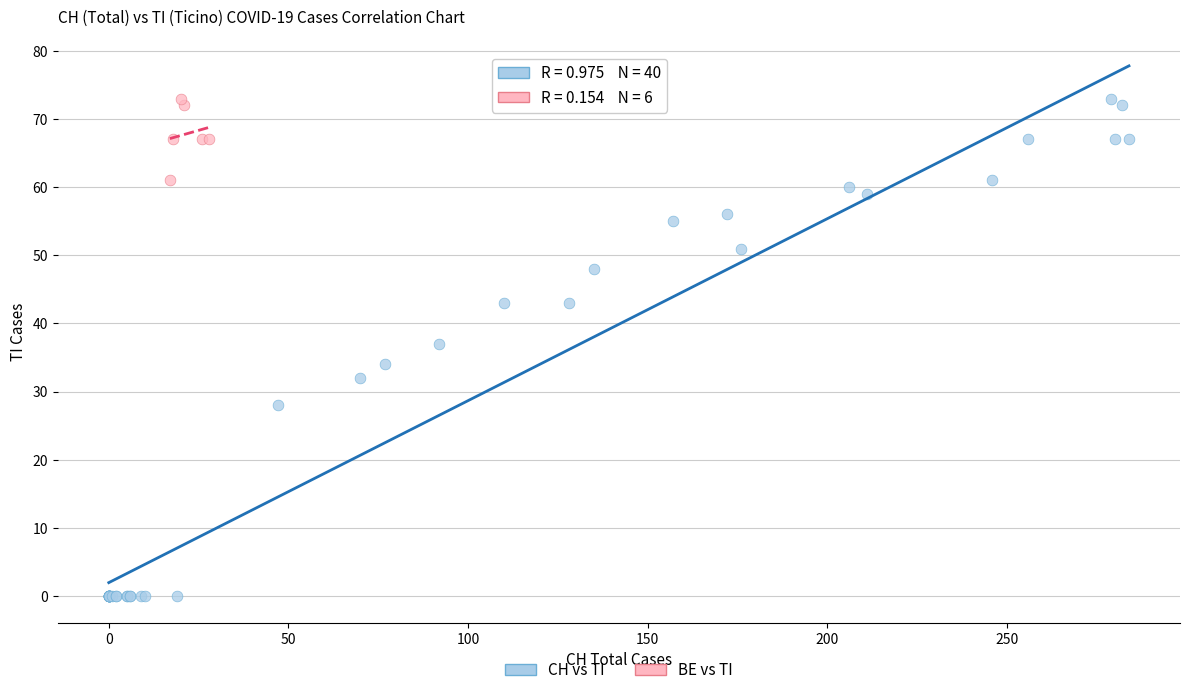

Which series has the largest Y range (max minus min)?

CH vs TI